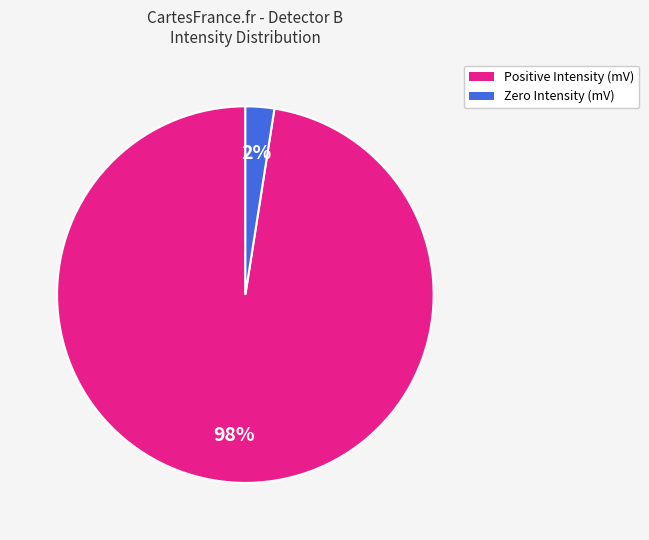

To the nearest percent, what is the average slice percentage?

50%